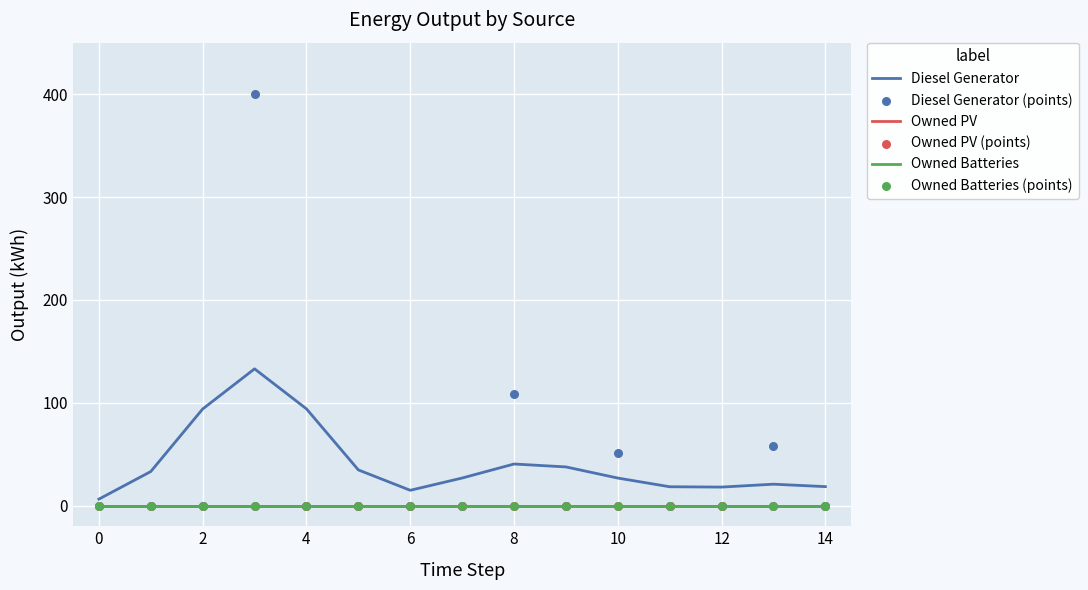

What are all the series names shown in the legend?

Diesel Generator, Owned PV, Owned Batteries, Diesel Generator (points), Owned PV (points), Owned Batteries (points)